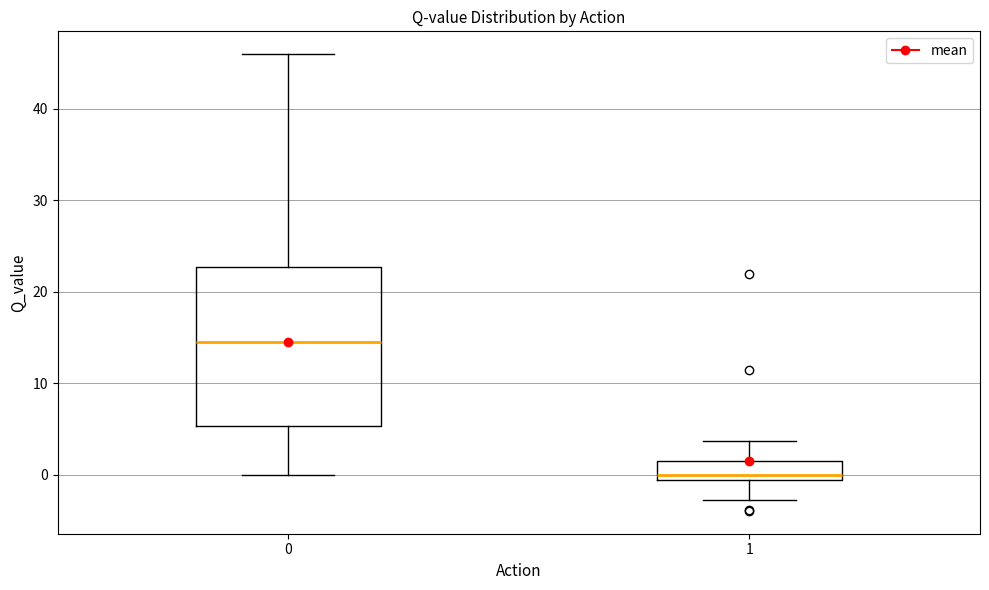

Reading left to right, read every box against the y-axis: the position of its median line, the range the box covers, and the ends of its whiskers. The values are not printed on the chart, so give them approximately, as read against the axis.

0: median 14, box 5 to 23, whiskers 0 to 46
1: median 0, box -1 to 2, whiskers -3 to 4